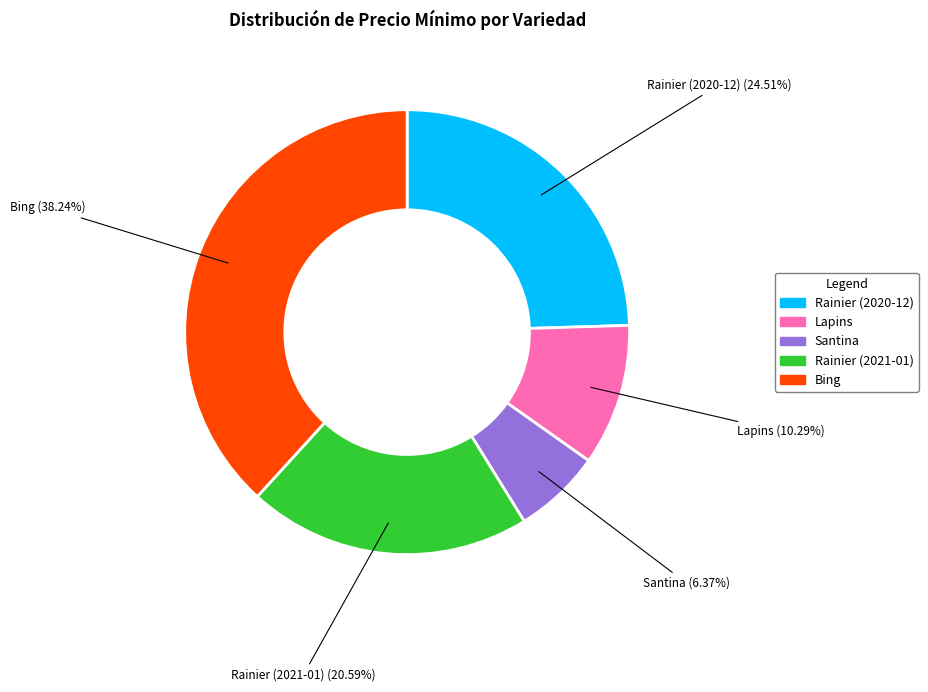

The Rainier (2020-12) slice represents 25% of the pie. True or false?

True